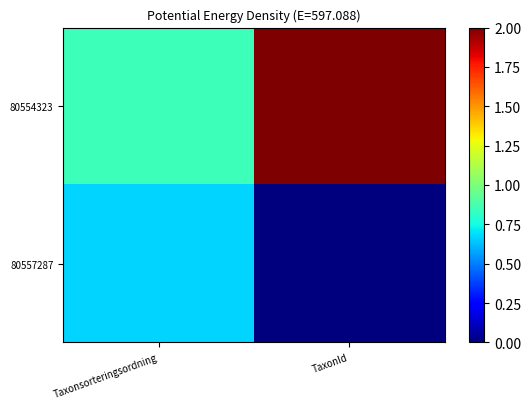

What is the difference between the highest and lowest values at TaxonId?

2.0